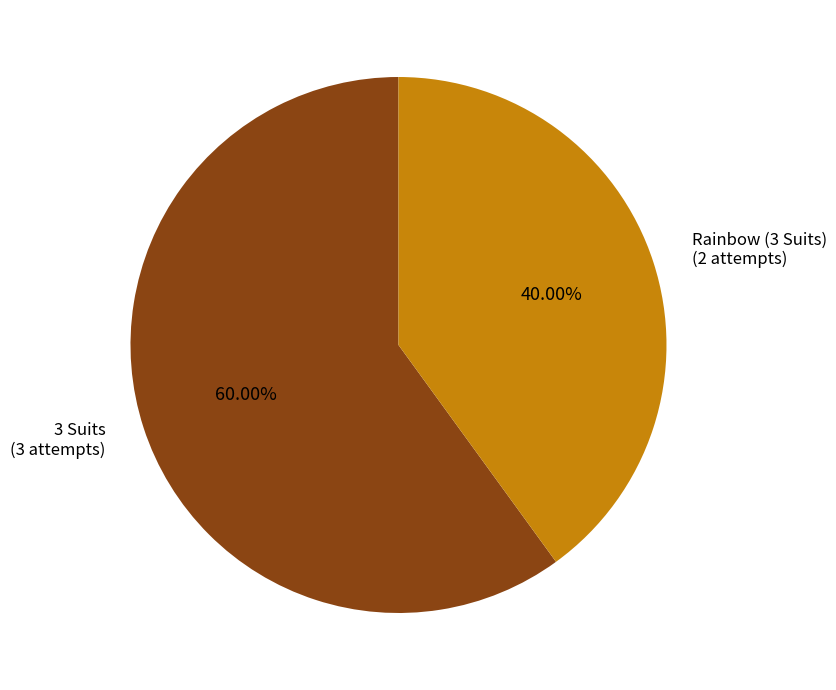

What is the majority slice?

3 Suits